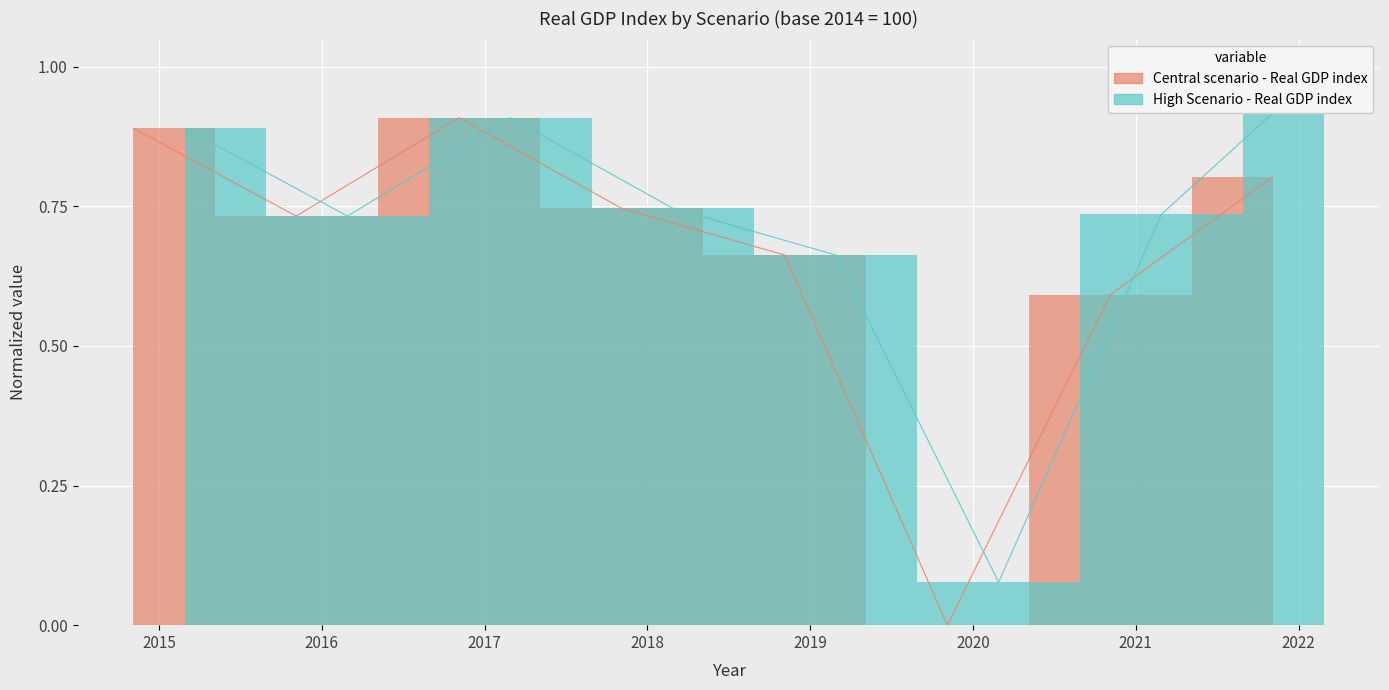

What is the sum of the High Scenario - Real GDP index values at 2018 and 2019?

1.4